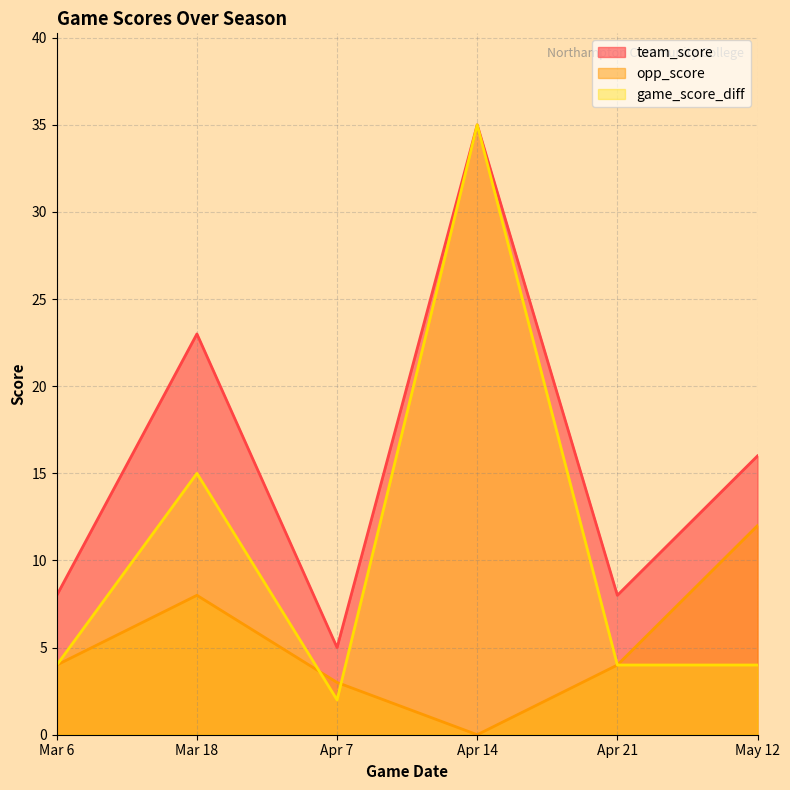

The value of game_score_diff at Mar 18 is 15. True or false?

True